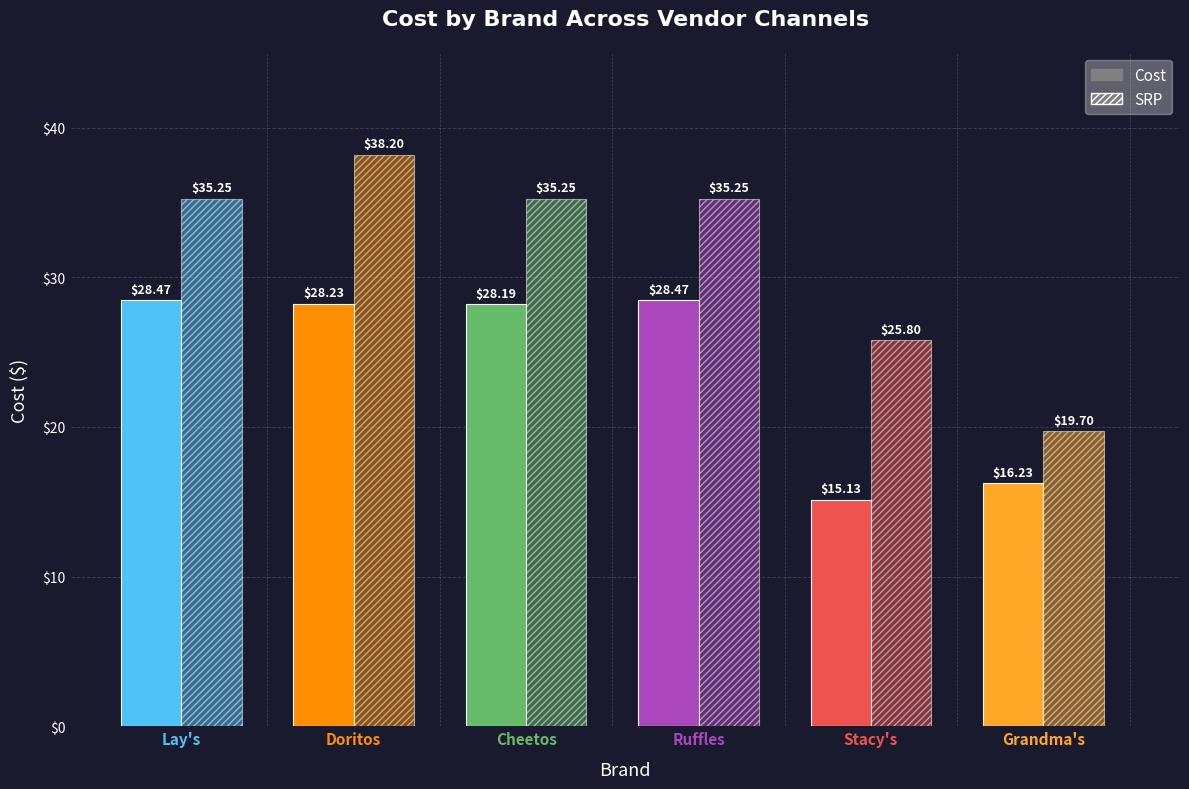

The value of SRP at Ruffles is 35.2. True or false?

True